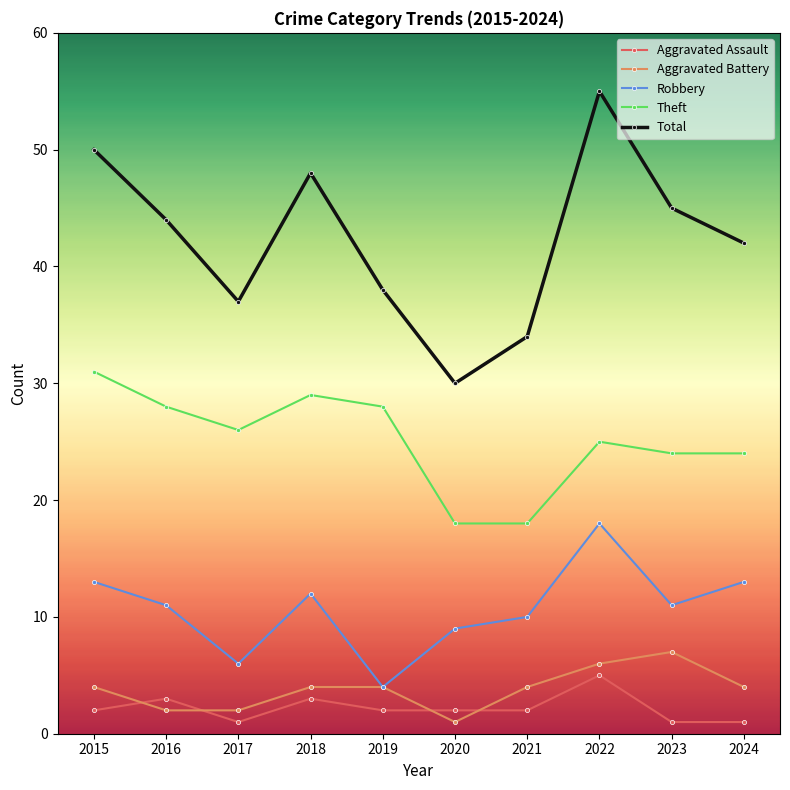

True or false: Total has more than 1 points higher than both neighbors.

True